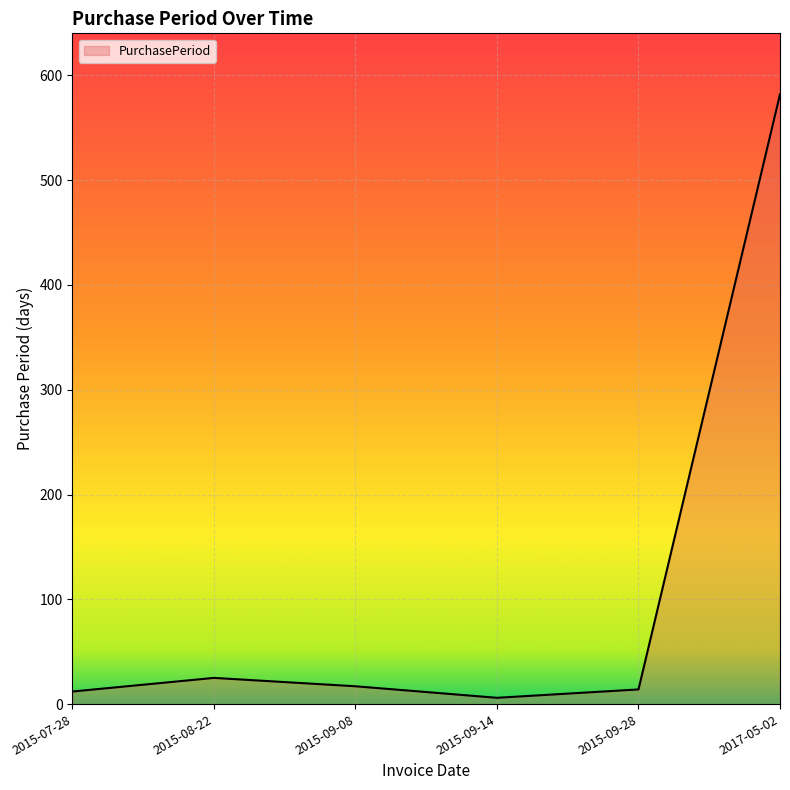

True or false: the data shows 6 at 2015-09-14.

True